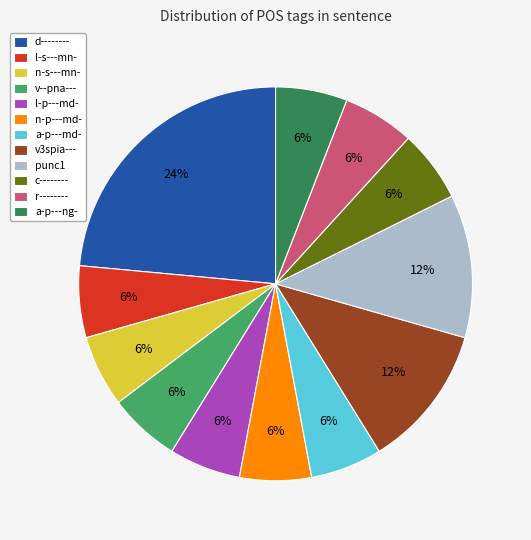

Does any single category account for the majority?

No